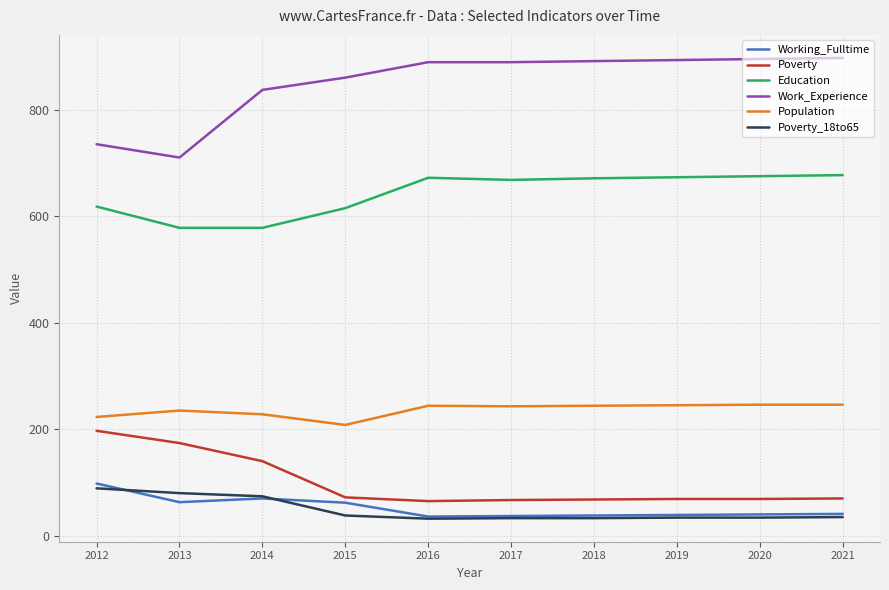

Is the value of Work_Experience at 2020 greater than the value of Poverty at 2016?

Yes